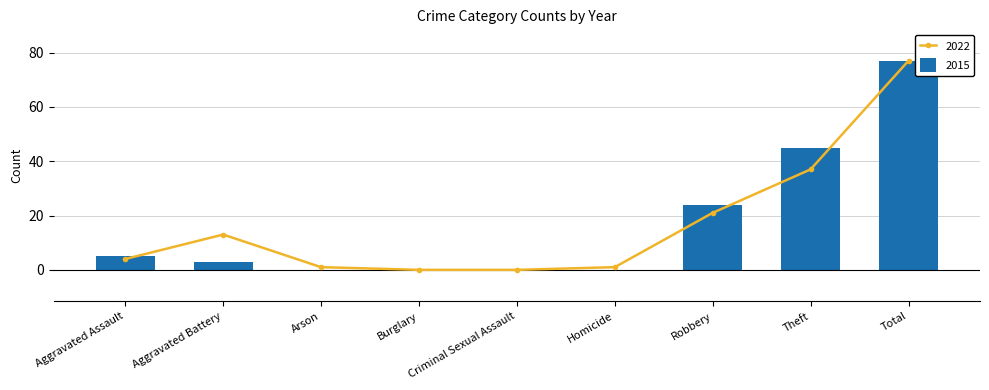

Is it true that 2015 equals 75 at Theft?

False